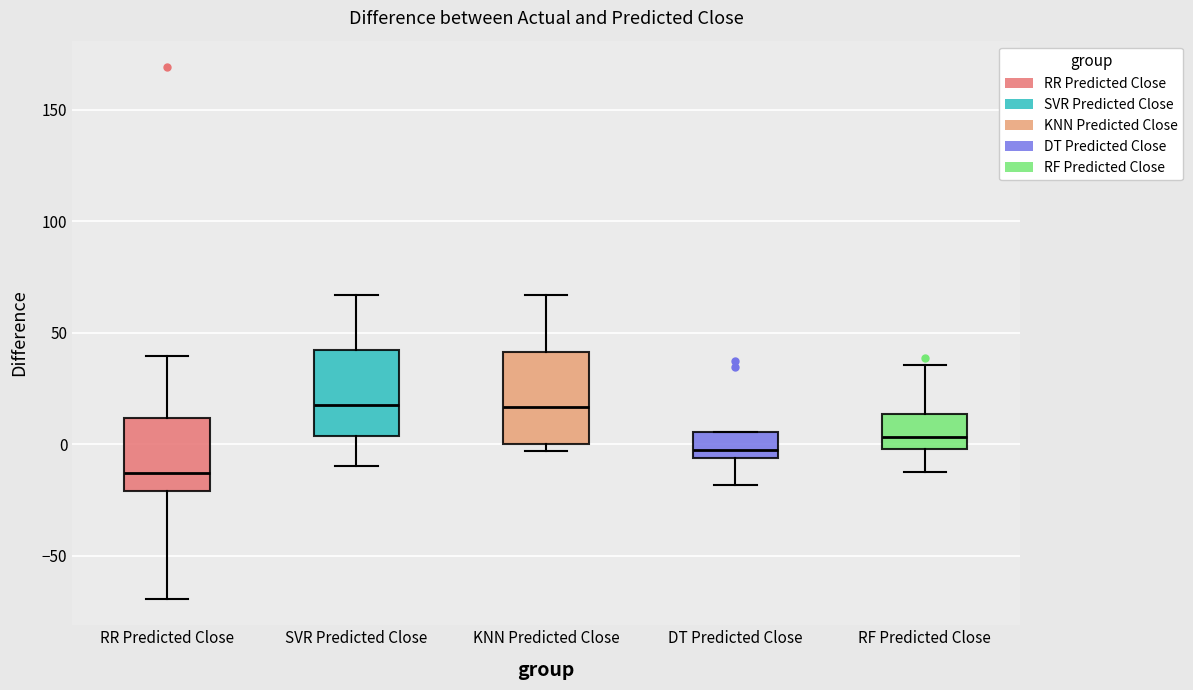

Where is the upper edge of the box for SVR Predicted Close on the y-axis? The values are not printed on the chart, so give them approximately, as read against the axis.

40